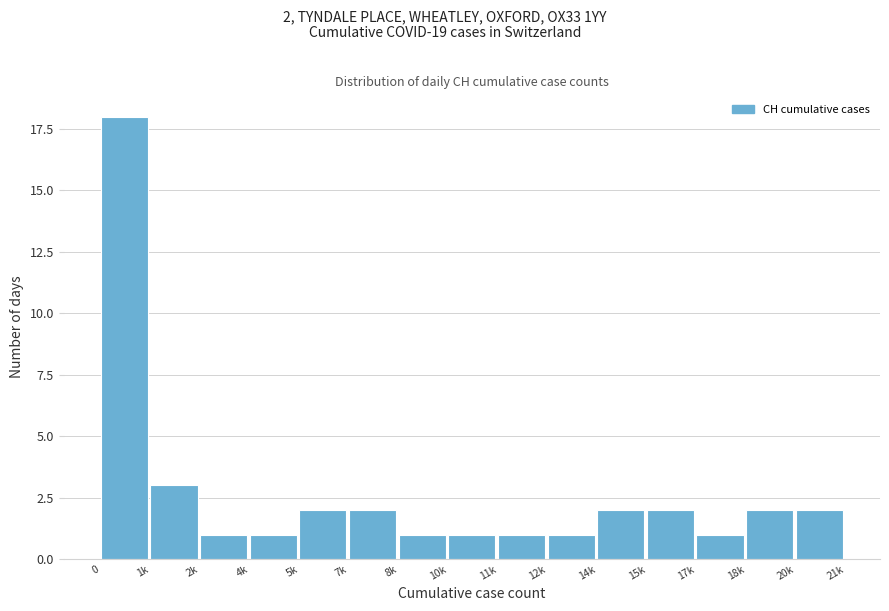

Reading right to left, list all the values displayed in this chart.

2	2	1	2	2	1	1	1	1	2	2	1	1	3	18